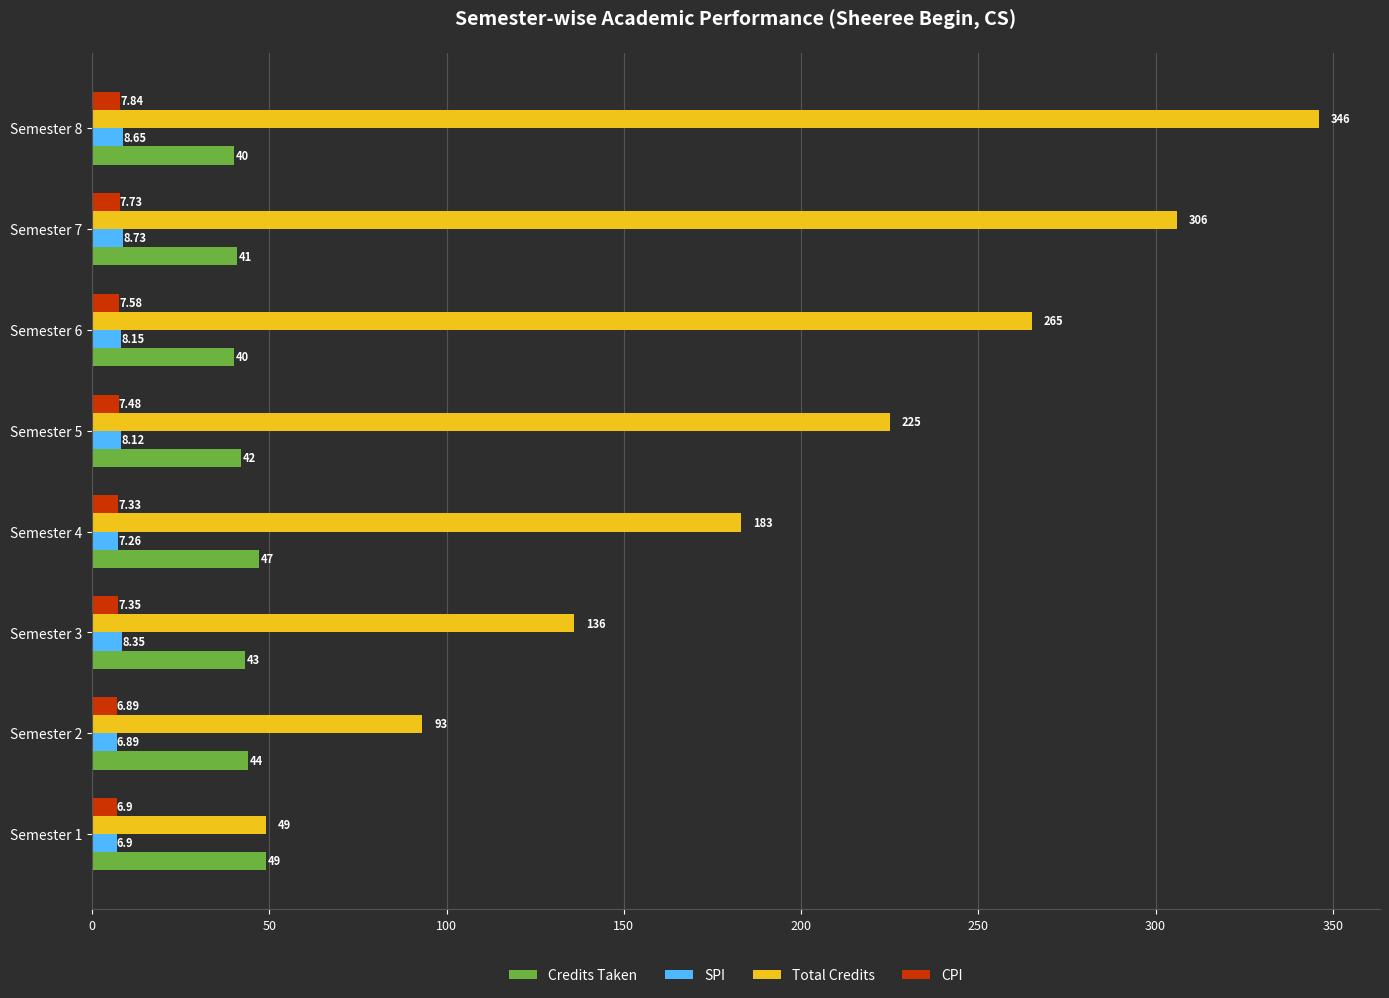

Rank the categories by SPI value from highest to lowest.

Semester 7, Semester 8, Semester 3, Semester 6, Semester 5, Semester 4, Semester 1, Semester 2